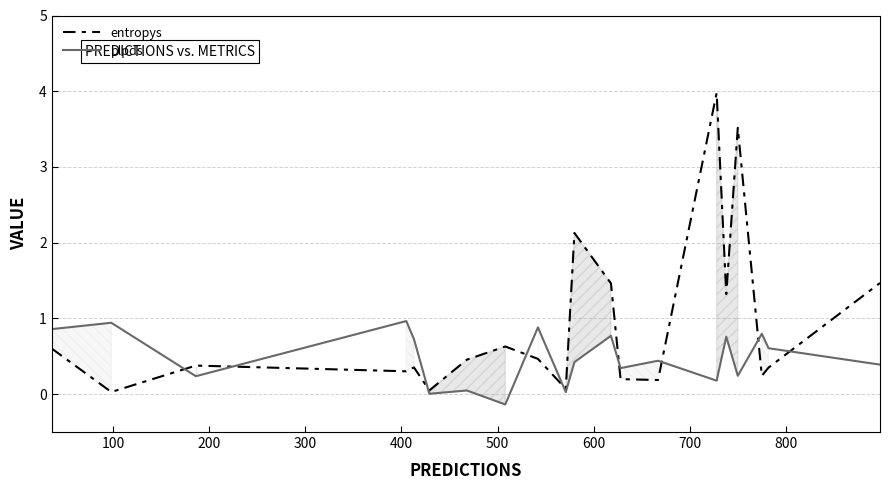

How many distinct data groups are displayed?

2